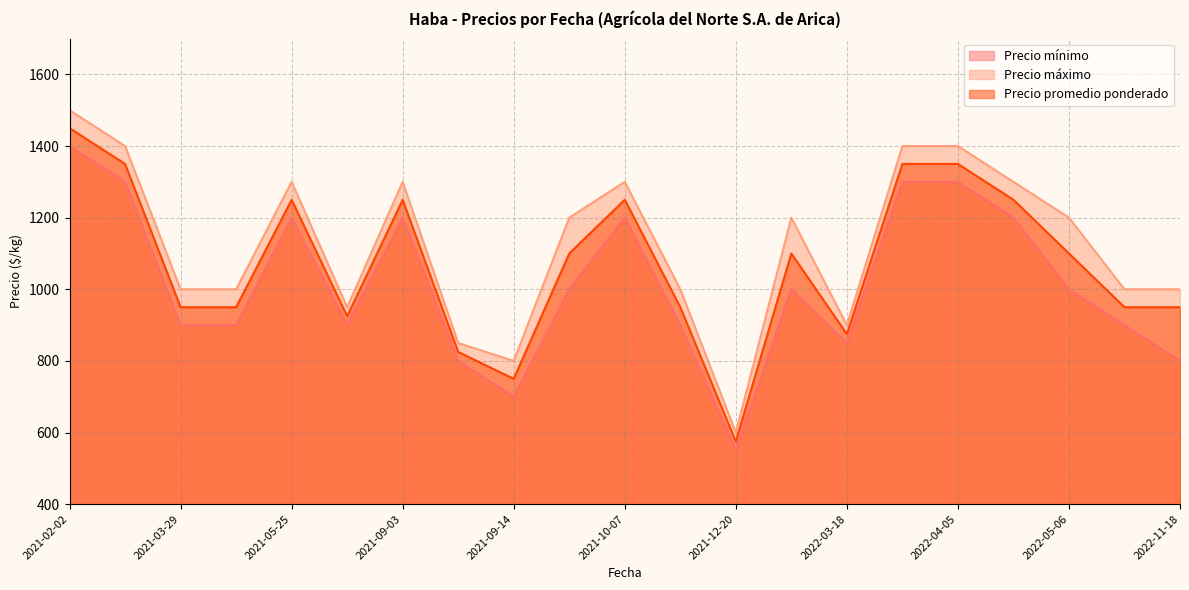

Reading right to left, what are all the values shown in this chart?

Precio mínimo: 2022-11-18=800	2022-08-11=900	2022-05-06=1000	2022-04-22=1200	2022-04-05=1300	2022-03-29=1300	2022-03-18=850	2022-02-15=1000	2021-12-20=550	2021-10-15=900	2021-10-07=1200	2021-09-16=1000	2021-09-14=700	2021-09-10=800	2021-09-03=1200	2021-07-30=900	2021-05-25=1200	2021-04-05=900	2021-03-29=900	2021-02-16=1300	2021-02-02=1400
Precio máximo: 2022-11-18=1000	2022-08-11=1000	2022-05-06=1200	2022-04-22=1300	2022-04-05=1400	2022-03-29=1400	2022-03-18=900	2022-02-15=1200	2021-12-20=600	2021-10-15=1000	2021-10-07=1300	2021-09-16=1200	2021-09-14=800	2021-09-10=850	2021-09-03=1300	2021-07-30=950	2021-05-25=1300	2021-04-05=1000	2021-03-29=1000	2021-02-16=1400	2021-02-02=1500
Precio promedio ponderado: 2022-11-18=950	2022-08-11=950	2022-05-06=1100	2022-04-22=1250	2022-04-05=1350	2022-03-29=1350	2022-03-18=875	2022-02-15=1100	2021-12-20=575	2021-10-15=950	2021-10-07=1250	2021-09-16=1100	2021-09-14=750	2021-09-10=825	2021-09-03=1250	2021-07-30=925	2021-05-25=1250	2021-04-05=950	2021-03-29=950	2021-02-16=1350	2021-02-02=1450